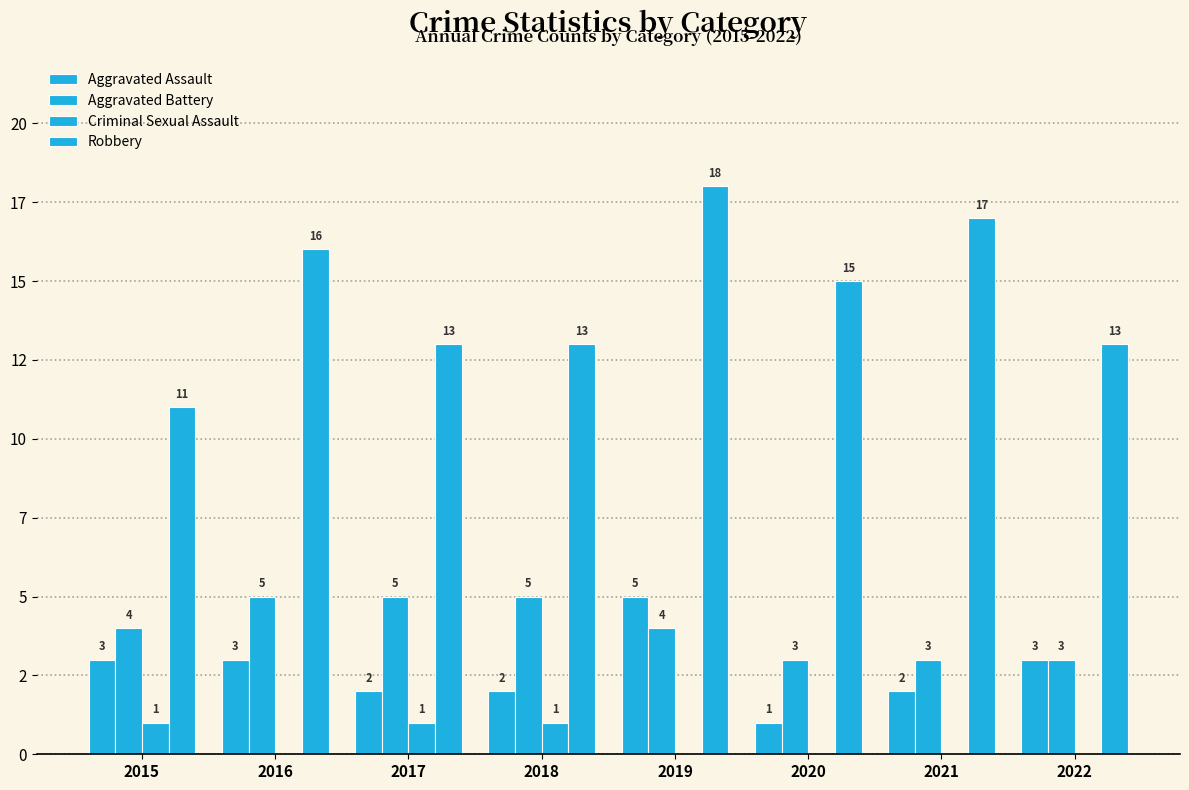

What is the maximum value shown in the chart?

18